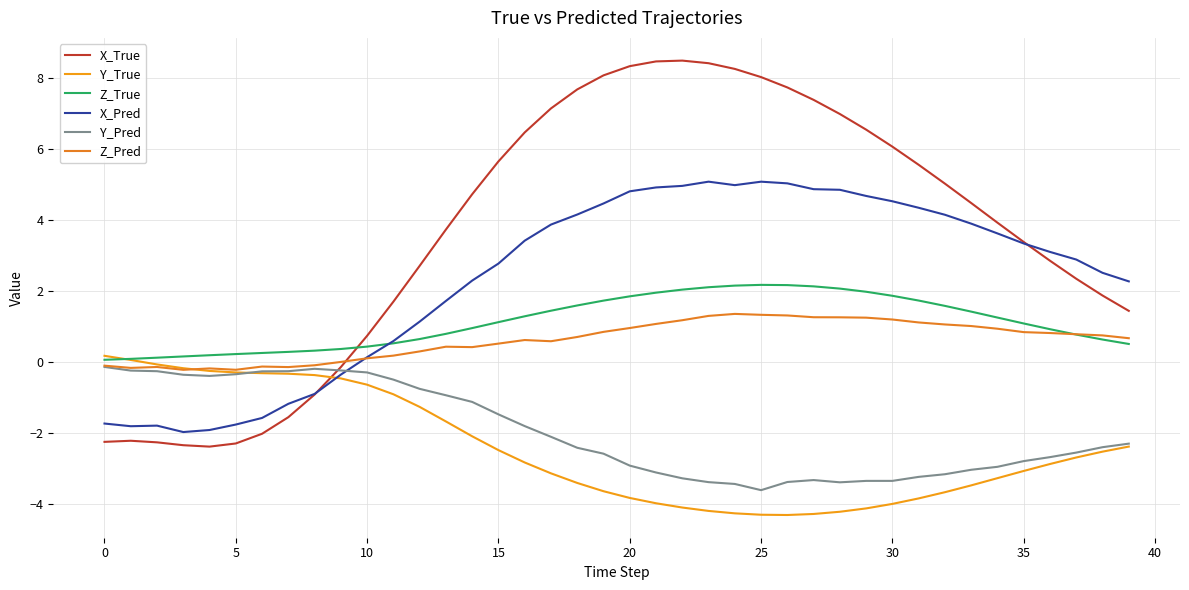

Reading right to left, extract all data points from this chart.

X_True: 1.4	1.9	2.3	2.9	3.4	3.9	4.5	5.0	5.6	6.1	6.5	7.0	7.4	7.7	8.0	8.3	8.4	8.5	8.5	8.3	8.1	7.7	7.1	6.5	5.7	4.7	3.7	2.7	1.7	0.7	-0.1	-0.9	-1.6	-2.0	-2.3	-2.4	-2.3	-2.3	-2.2	-2.2
Y_True: -2.4	-2.5	-2.7	-2.9	-3.1	-3.3	-3.5	-3.7	-3.8	-4.0	-4.1	-4.2	-4.3	-4.3	-4.3	-4.3	-4.2	-4.1	-4.0	-3.8	-3.6	-3.4	-3.1	-2.8	-2.5	-2.1	-1.7	-1.3	-0.9	-0.6	-0.5	-0.4	-0.3	-0.3	-0.3	-0.2	-0.2	-0.1	0.1	0.2
Z_True: 0.5	0.6	0.8	0.9	1.1	1.3	1.4	1.6	1.7	1.9	2.0	2.1	2.1	2.2	2.2	2.2	2.1	2.0	2.0	1.9	1.7	1.6	1.4	1.3	1.1	1.0	0.8	0.6	0.5	0.4	0.4	0.3	0.3	0.3	0.2	0.2	0.2	0.1	0.1	0.1
X_Pred: 2.3	2.5	2.9	3.1	3.3	3.6	3.9	4.2	4.3	4.5	4.7	4.9	4.9	5.0	5.1	5.0	5.1	5.0	4.9	4.8	4.5	4.2	3.9	3.4	2.8	2.3	1.7	1.1	0.6	0.1	-0.4	-0.9	-1.2	-1.6	-1.8	-1.9	-2.0	-1.8	-1.8	-1.7
Y_Pred: -2.3	-2.4	-2.5	-2.7	-2.8	-3.0	-3.0	-3.2	-3.2	-3.3	-3.3	-3.4	-3.3	-3.4	-3.6	-3.4	-3.4	-3.3	-3.1	-2.9	-2.6	-2.4	-2.1	-1.8	-1.5	-1.1	-0.9	-0.8	-0.5	-0.3	-0.2	-0.2	-0.3	-0.3	-0.3	-0.4	-0.4	-0.3	-0.2	-0.1
Z_Pred: 0.7	0.8	0.8	0.8	0.8	0.9	1.0	1.1	1.1	1.2	1.3	1.3	1.3	1.3	1.3	1.4	1.3	1.2	1.1	1.0	0.9	0.7	0.6	0.6	0.5	0.4	0.4	0.3	0.2	0.1	0.0	-0.1	-0.1	-0.1	-0.2	-0.2	-0.2	-0.1	-0.2	-0.1